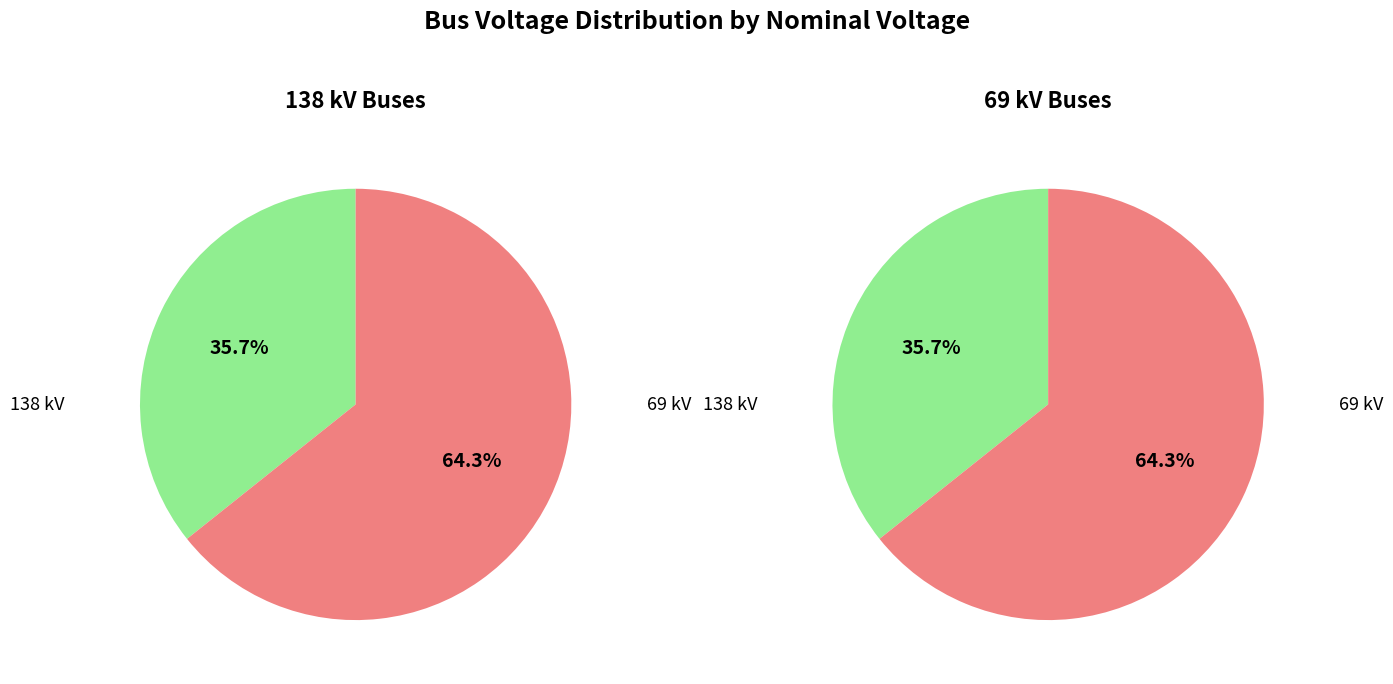

What is the smallest slice in the pie chart?

138